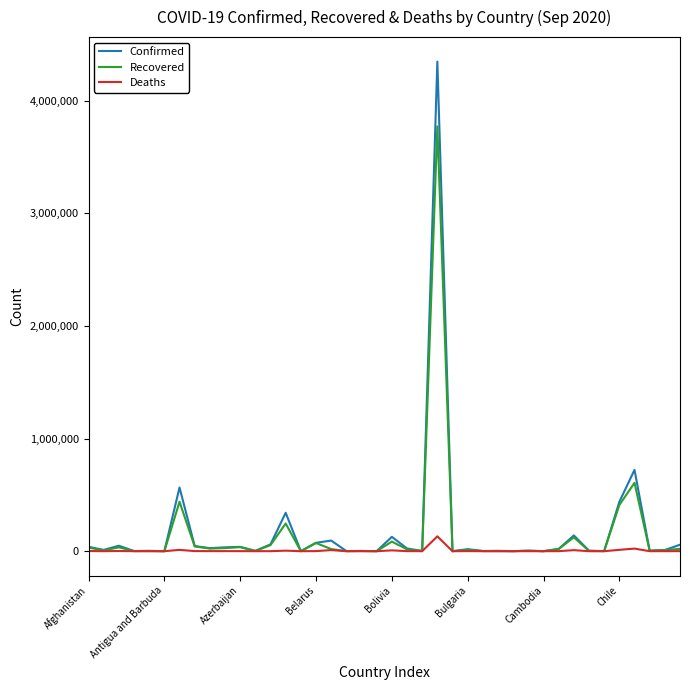

What is the difference between the second highest and second lowest values in the Recovered series?

606786